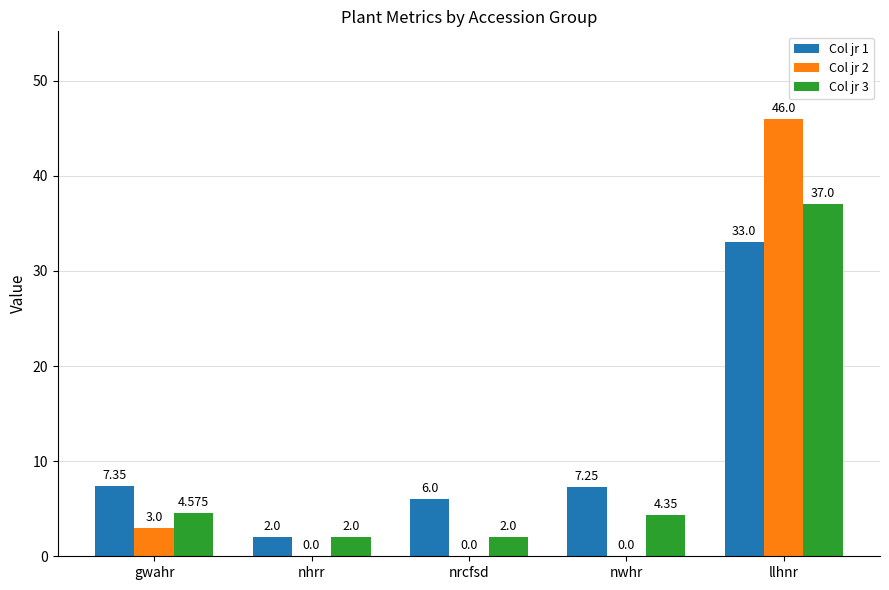

How many series are shown in this chart?

3